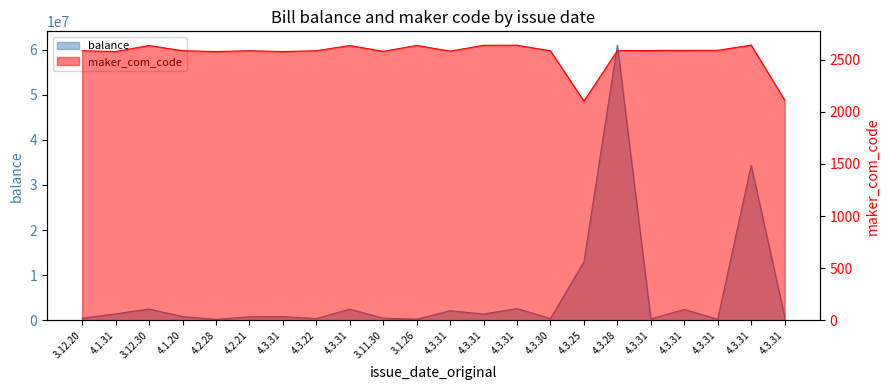

How many interior local valleys does the balance series have?

7